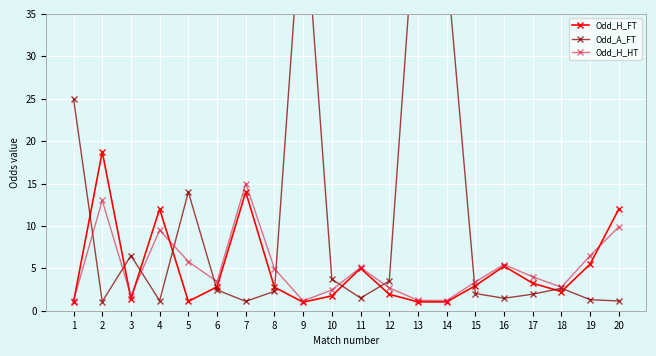

Which label corresponds to the largest value in the chart?

13